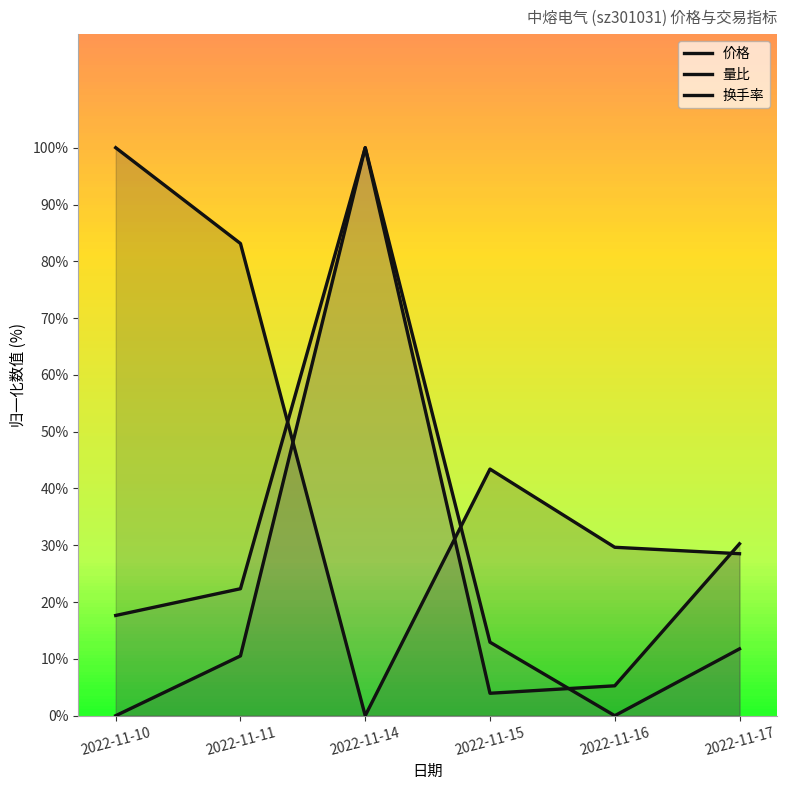

True or false: 换手率 and 量比 intersect in this chart.

True